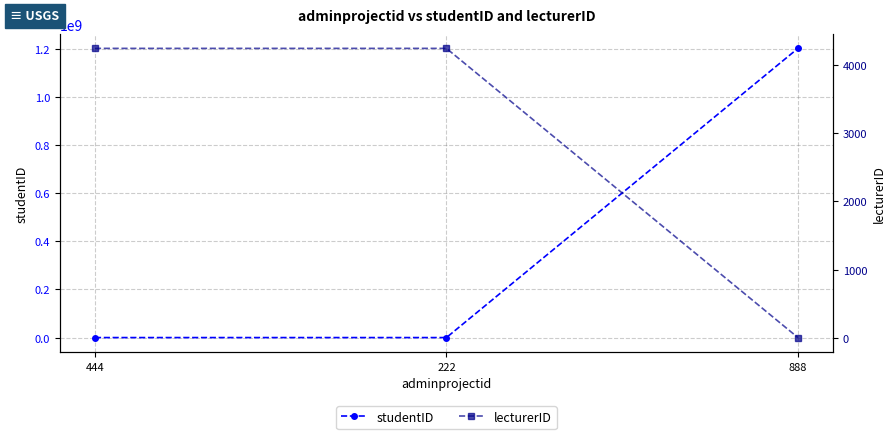

What is the difference between the lecturerID values at 444 and 888?

4237